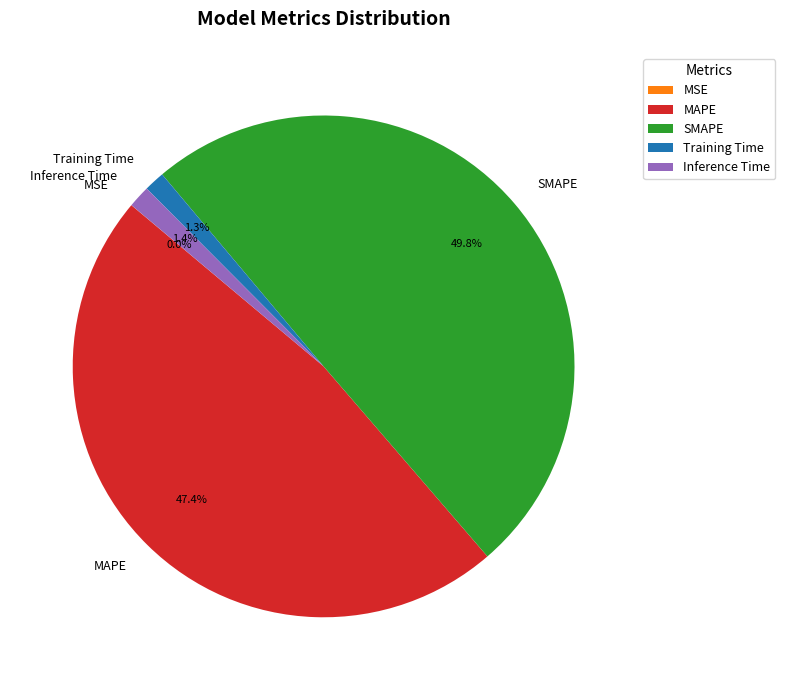

Between Training Time and MAPE, which is larger?

MAPE